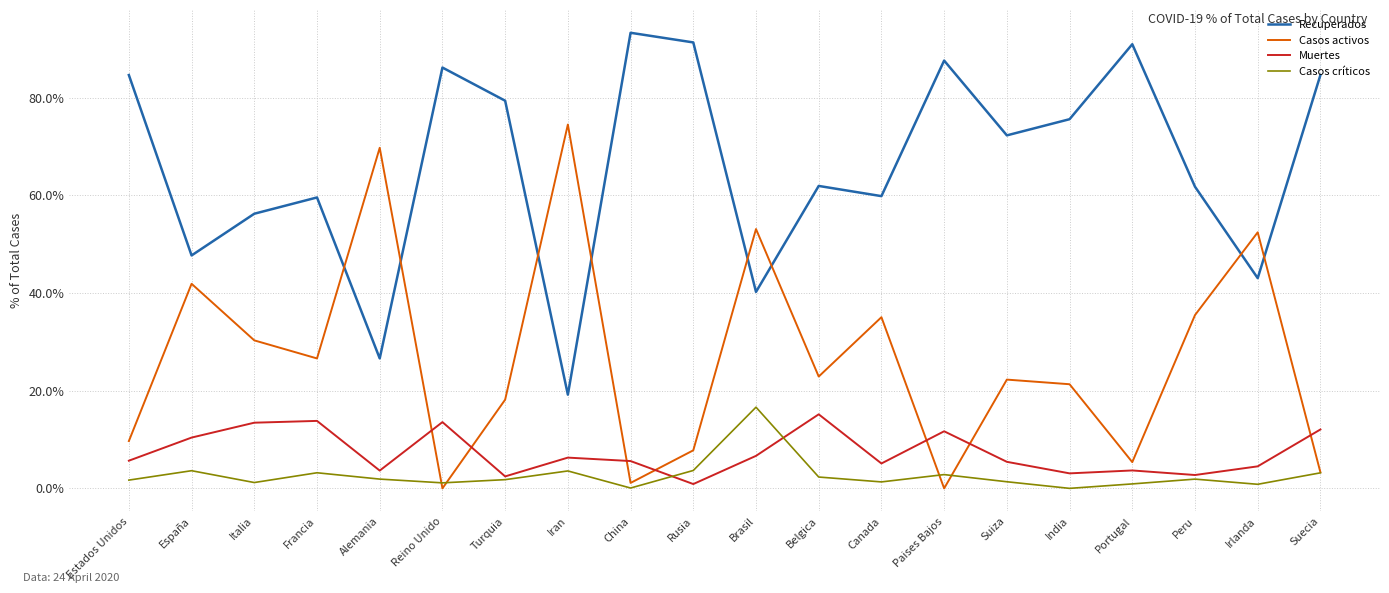

What is the difference between the Casos críticos values at Turquia and España?

1.8